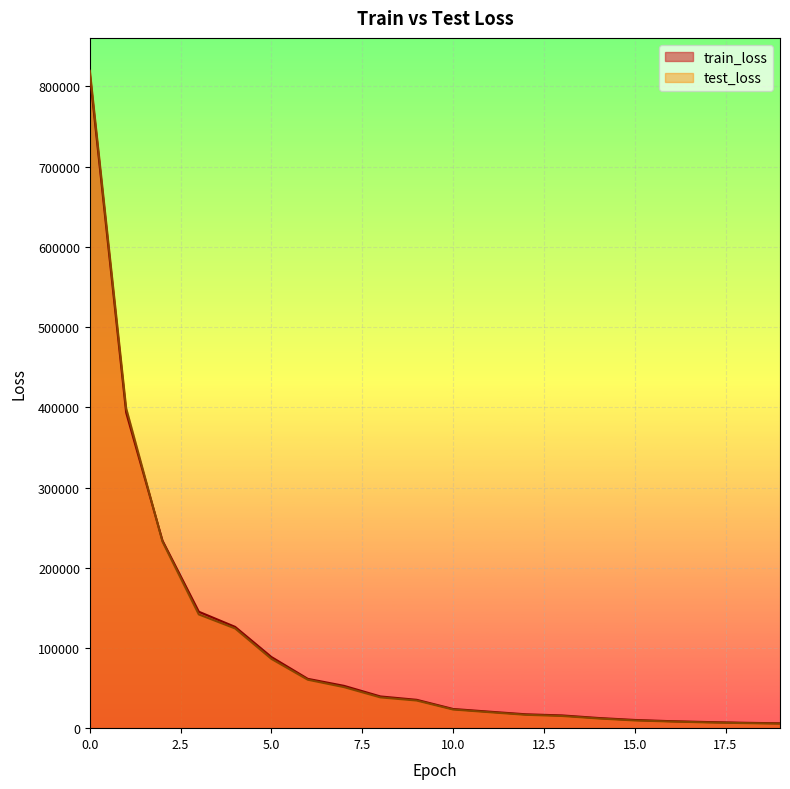

What are all the series names shown in the legend?

train_loss, test_loss